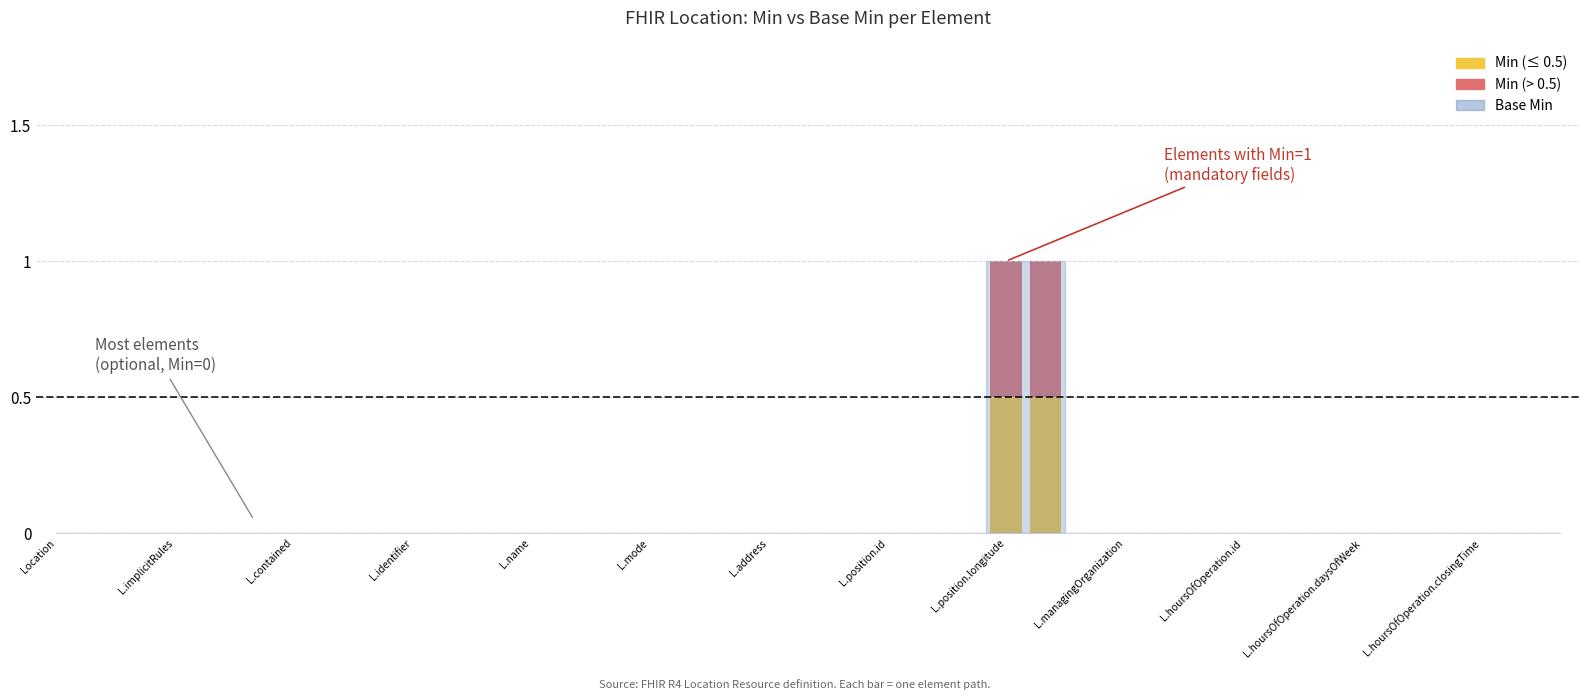

At which category is the sum across all series the highest?

Location.position.longitude